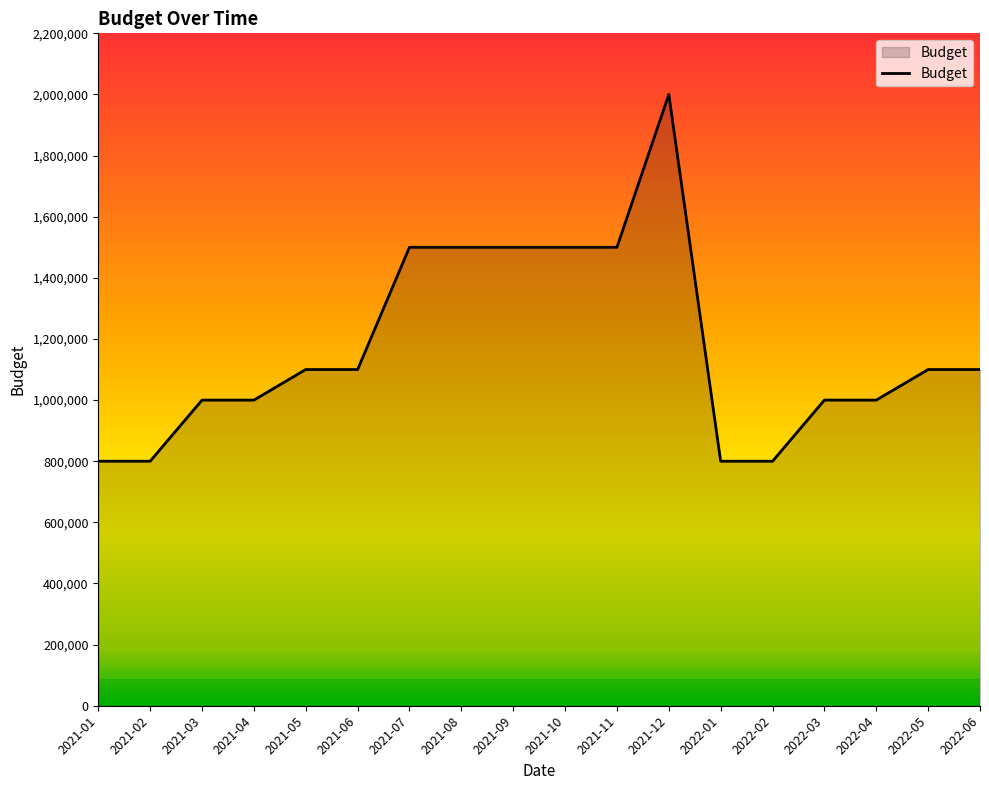

Between 2021-03 and 2021-11, which is larger?

2021-11